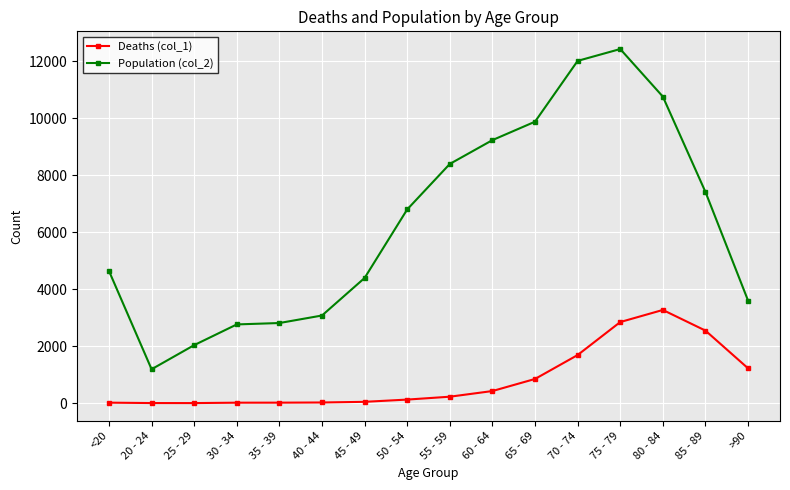

The value of Population (col_2) at <20 is 1062. True or false?

False